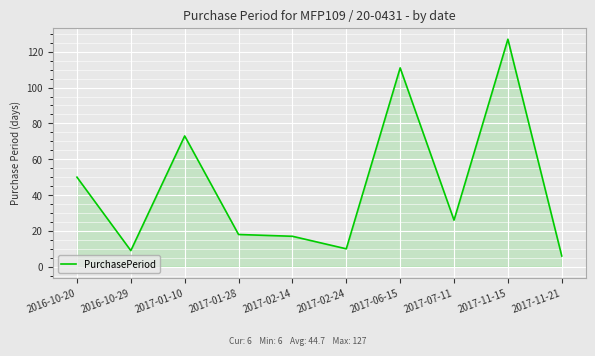

What is the sum of all values?

447